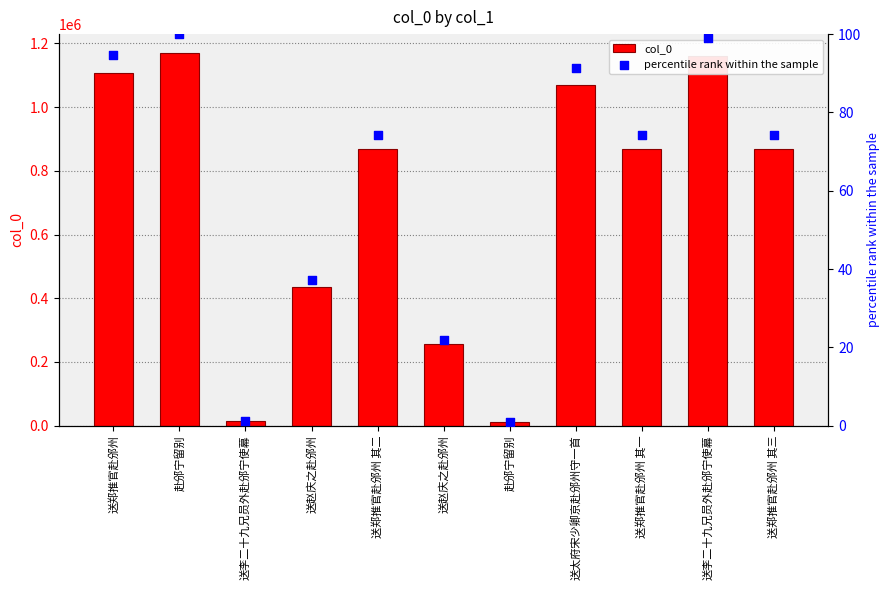

Which series has the widest spread of Y values?

col_0